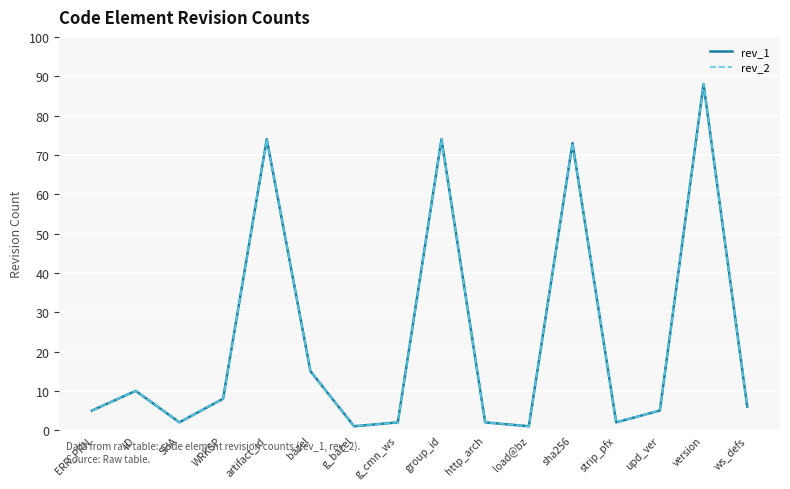

Reading right to left, list all the values displayed in this chart.

rev_1: ws_defs=6	version=88	upd_ver=5	strip_pfx=2	sha256=73	load@bz=1	http_arch=2	group_id=74	g_cmn_ws=2	g_bazel=1	bazel=15	artifact_id=74	WRKSP=8	SHA=2	ID=10	ERR_PRN=5
rev_2: ws_defs=6	version=88	upd_ver=5	strip_pfx=2	sha256=73	load@bz=1	http_arch=2	group_id=74	g_cmn_ws=2	g_bazel=1	bazel=15	artifact_id=74	WRKSP=8	SHA=2	ID=10	ERR_PRN=5